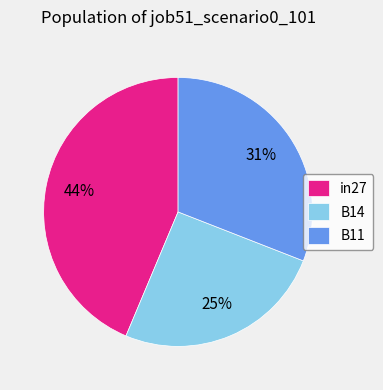

Combined, do B14 and B11 account for over 50%?

Yes